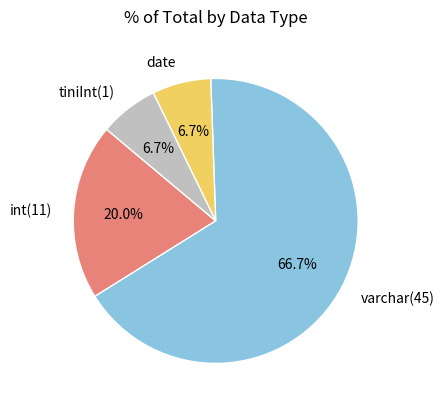

What percentage is the int(11) slice, to the nearest percent?

20%